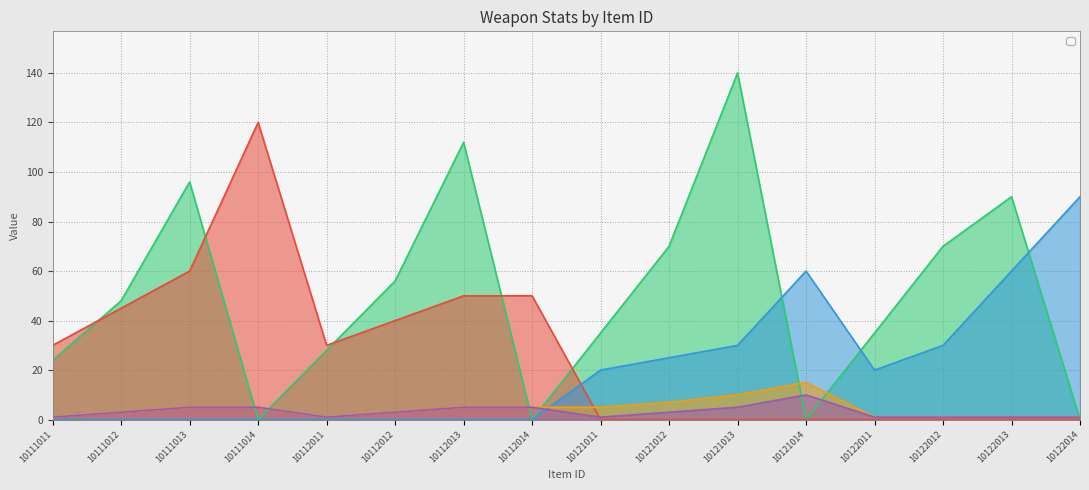

Where do _critDamage and _physicalAtk first cross each other?

10112014 and 10121011